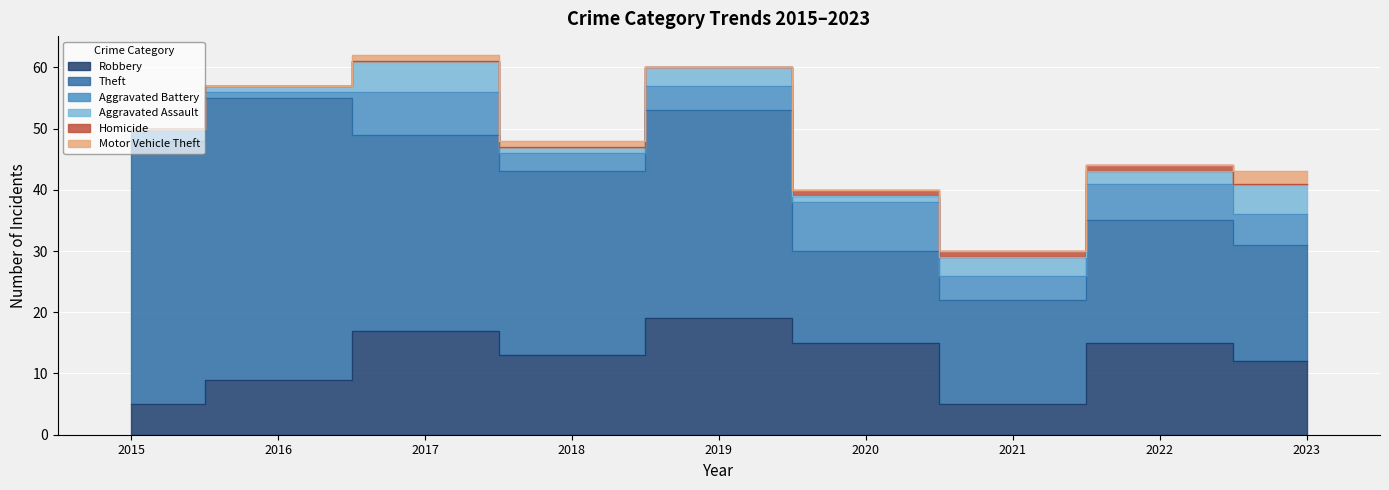

Between 2017 and 2019, which is larger?

2019